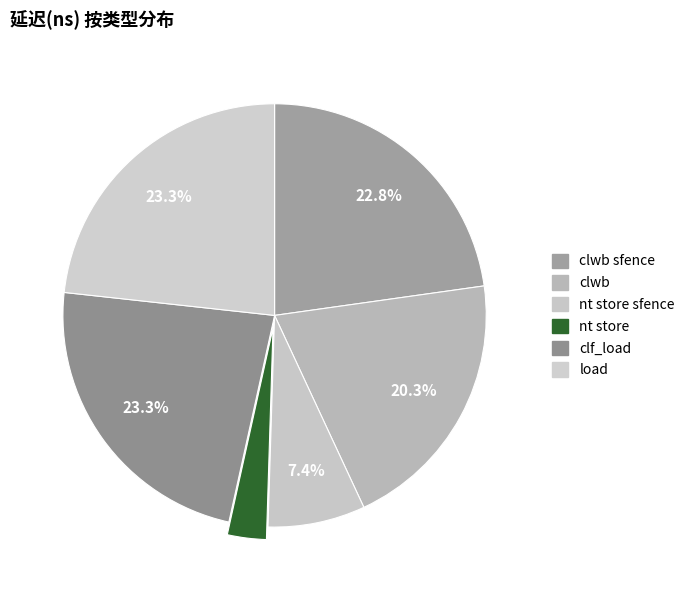

How many slices are in this pie chart?

6